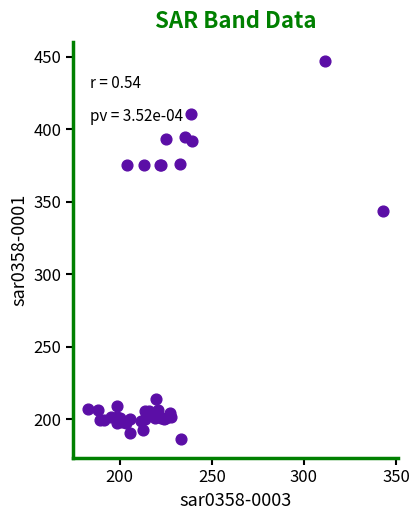

What Y value in the scatter plot is closest to 316?

343.3